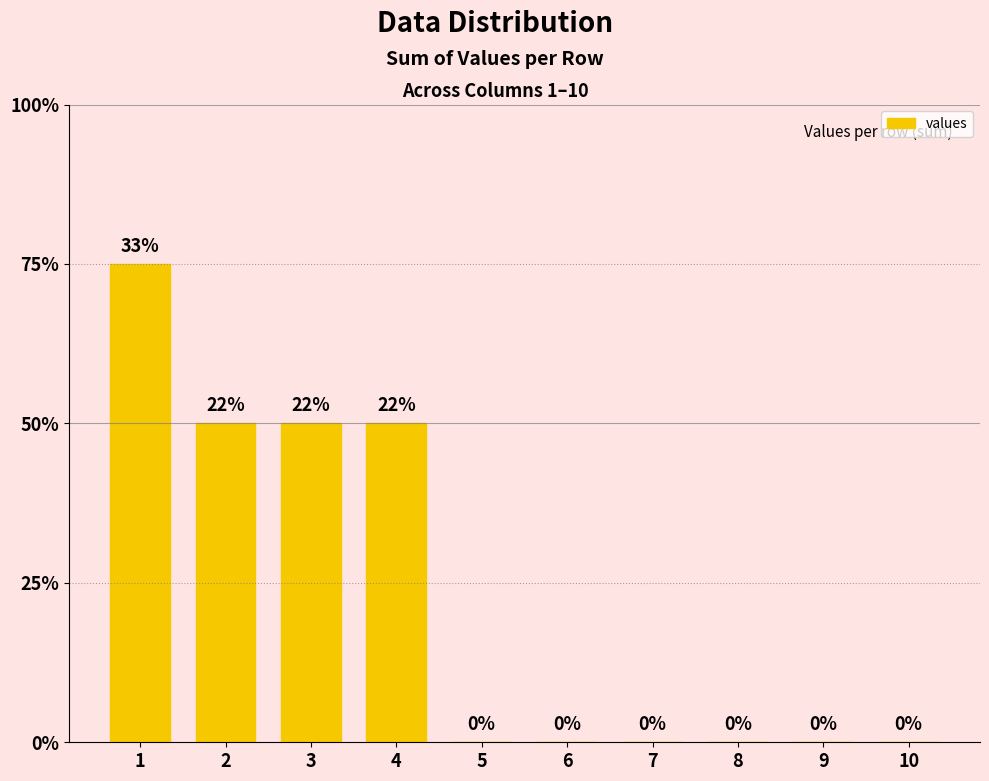

The chart shows a value of 2 at 10. True or false?

False